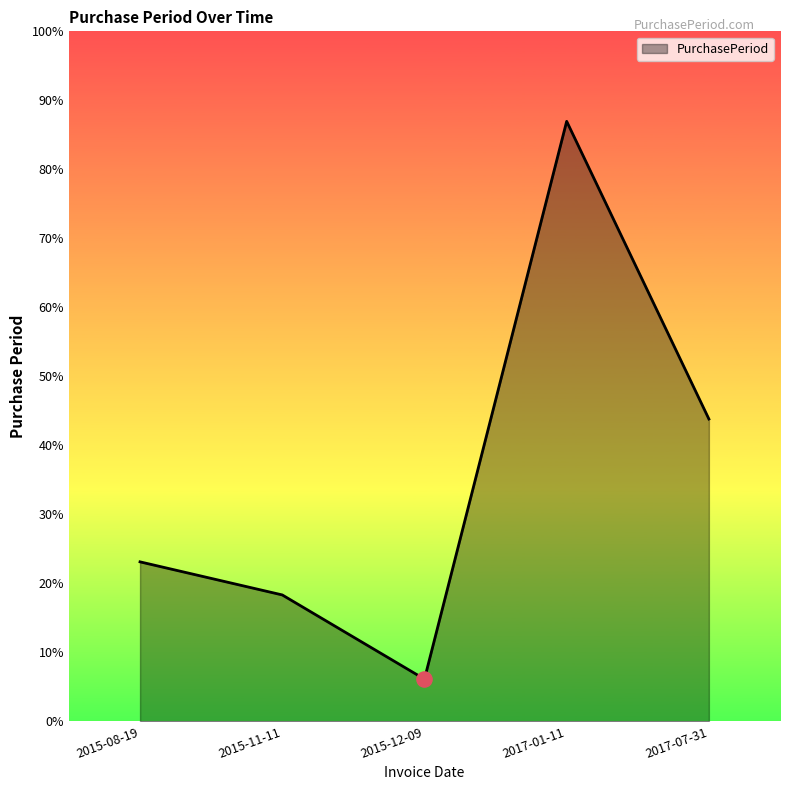

Between 2015-12-09 and 2015-11-11, which is larger?

2015-11-11